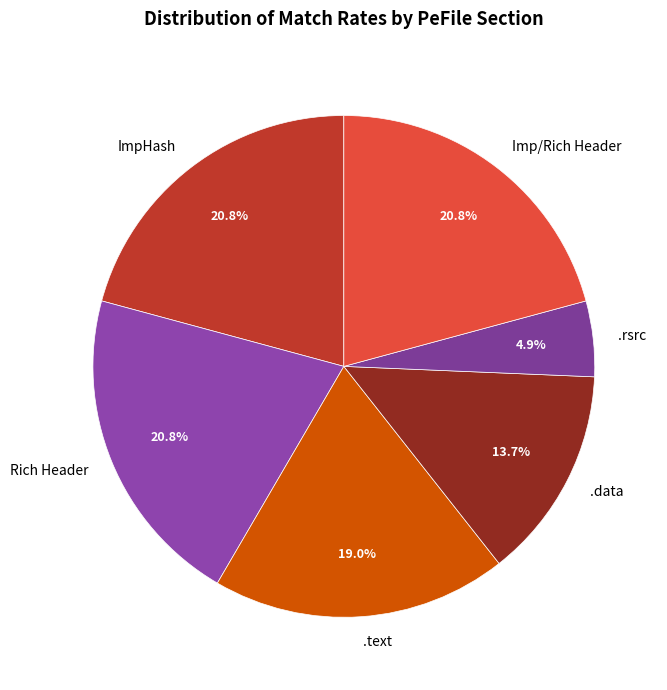

Which has a higher value, .data or ImpHash?

ImpHash